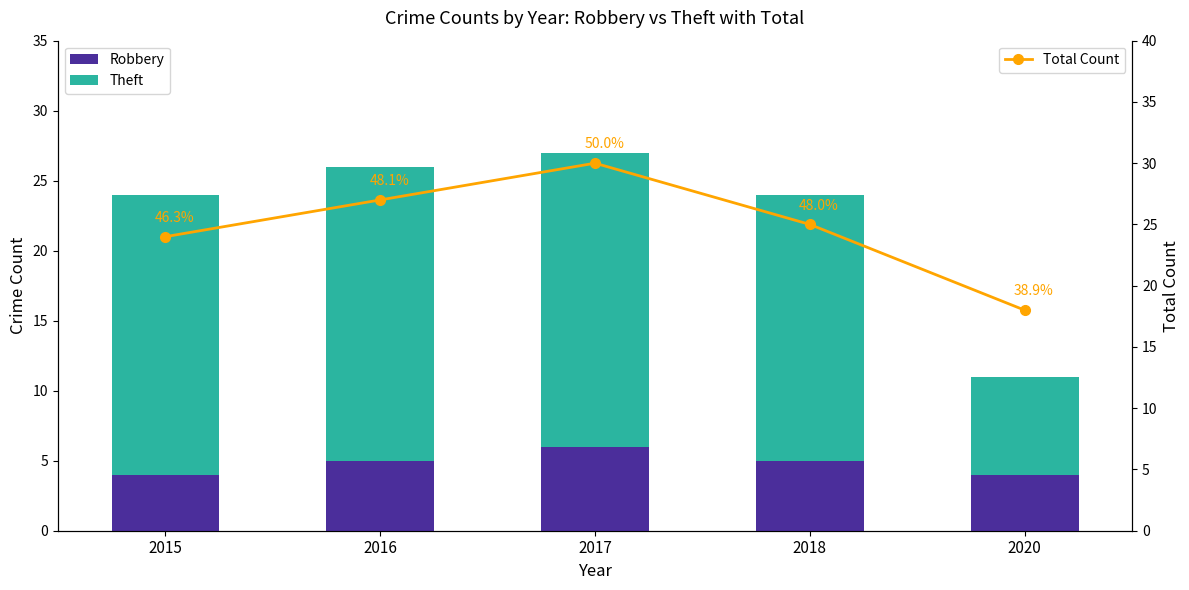

Reading left to right, transcribe all the data shown in this chart.

Robbery: 2015=4	2016=5	2017=6	2018=5	2020=4
Theft: 2015=20	2016=21	2017=21	2018=19	2020=7
Total Count: 2015=24	2016=27	2017=30	2018=25	2020=18